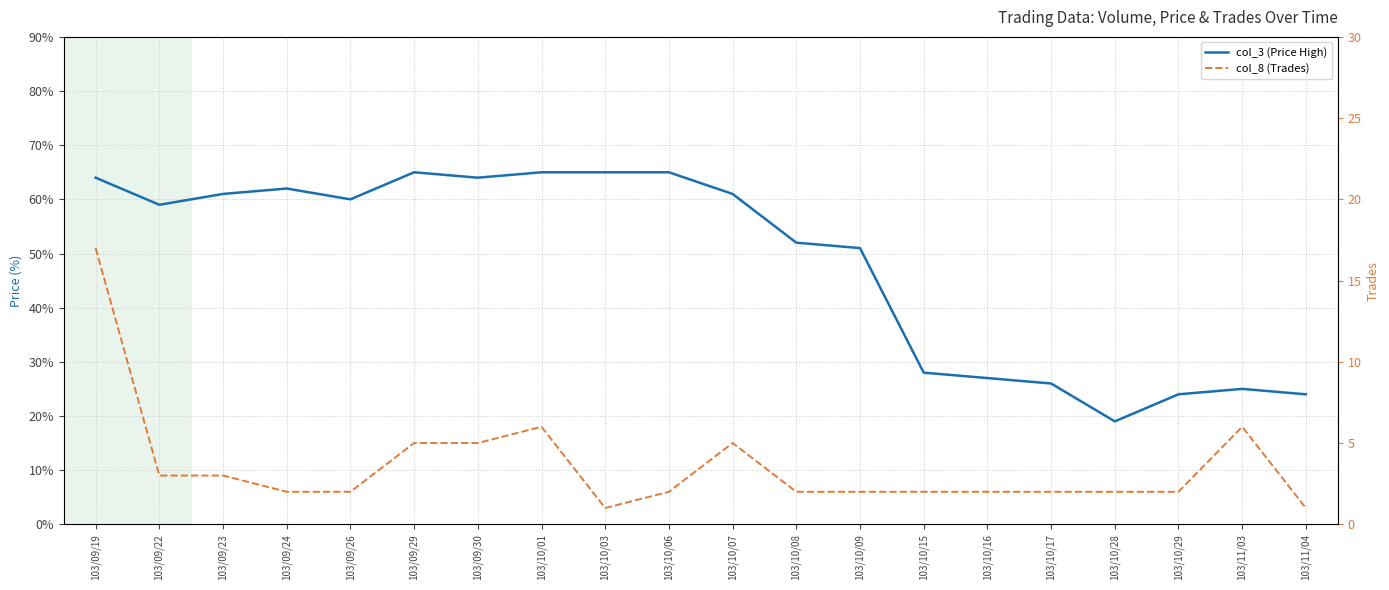

Is it true that col_8 (Trades) equals 6.0 at 103/10/01?

True